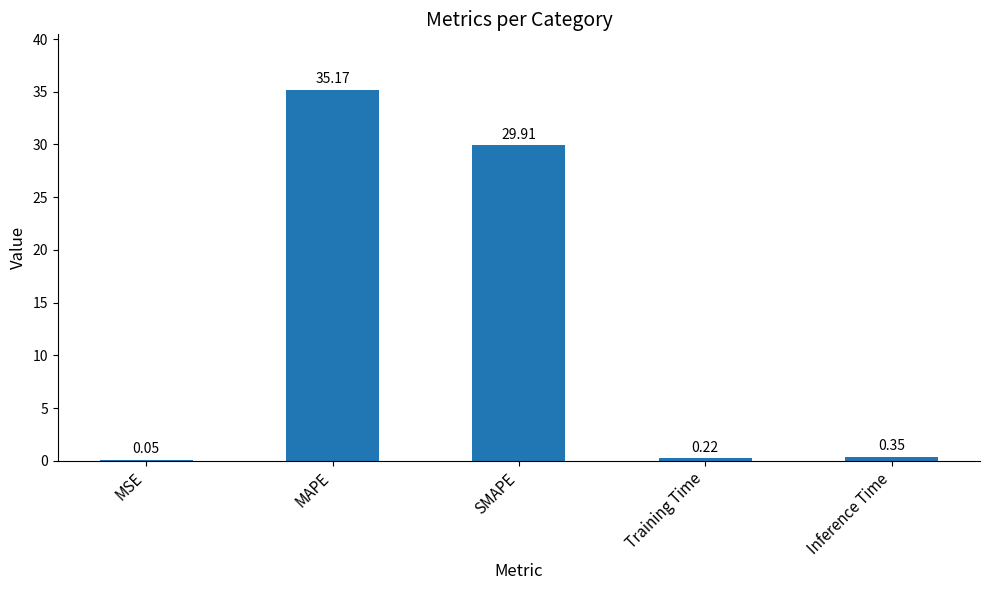

What is the sum of all values?

65.7